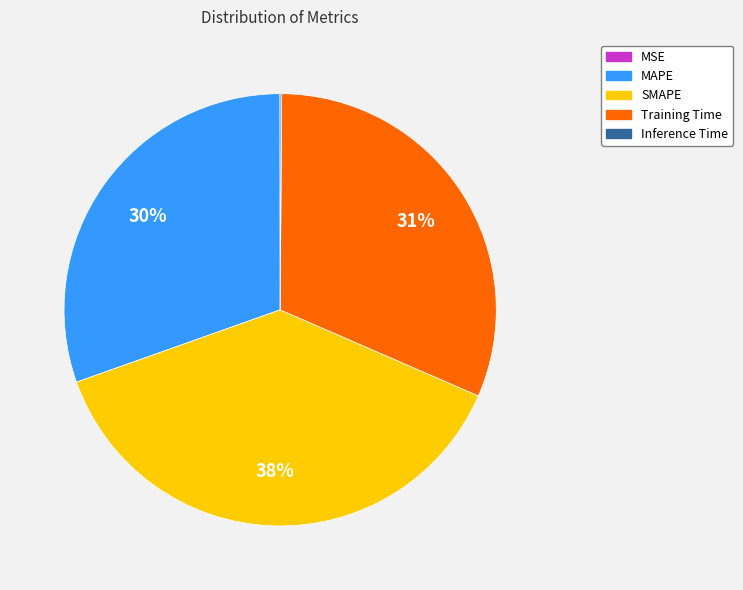

To the nearest percent, what is the difference between the Training Time and SMAPE slice percentages?

7%